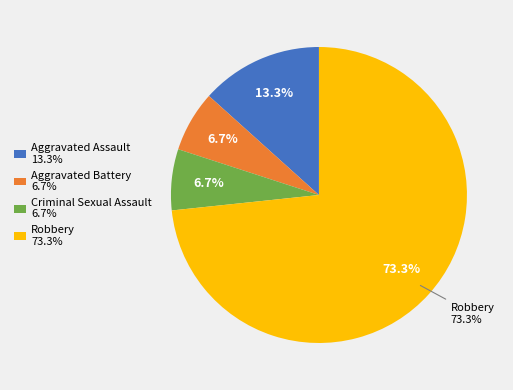

What is the total percentage of Aggravated Assault and Criminal Sexual Assault?

20.0%